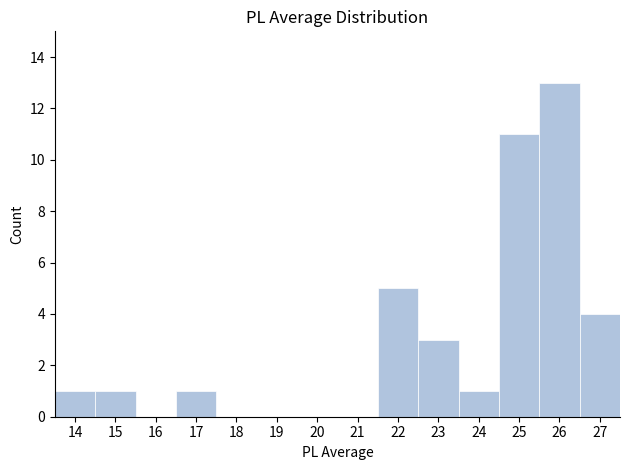

Reading left to right, transcribe this chart: for each bar, give the range it covers on the x-axis and its height. The values are not printed on the chart, so give them approximately, as read against the axis.

13.5 to 14.5: 1
14.5 to 15.5: 1
15.5 to 16.5: 0
16.5 to 17.5: 1
17.5 to 18.5: 0
18.5 to 19.5: 0
19.5 to 20.5: 0
20.5 to 21.5: 0
21.5 to 22.5: 5
22.5 to 23.5: 3
23.5 to 24.5: 1
24.5 to 25.5: 11
25.5 to 26.5: 13
26.5 to 27.5: 4